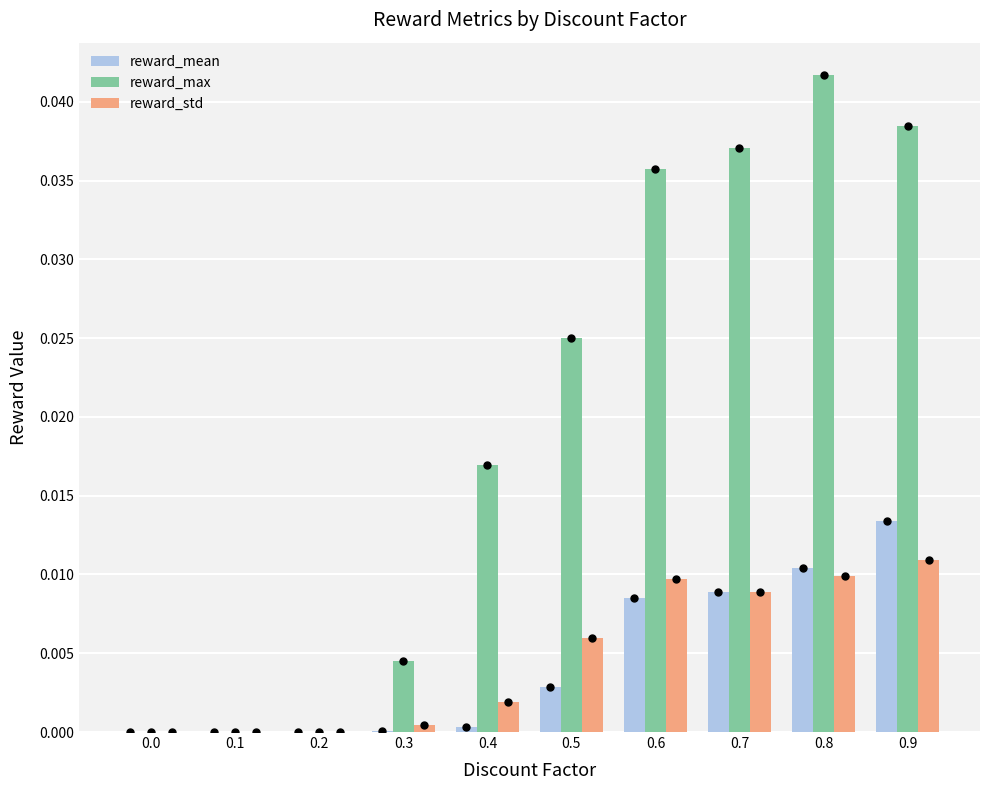

At which category is the sum across all series the highest?

0.9